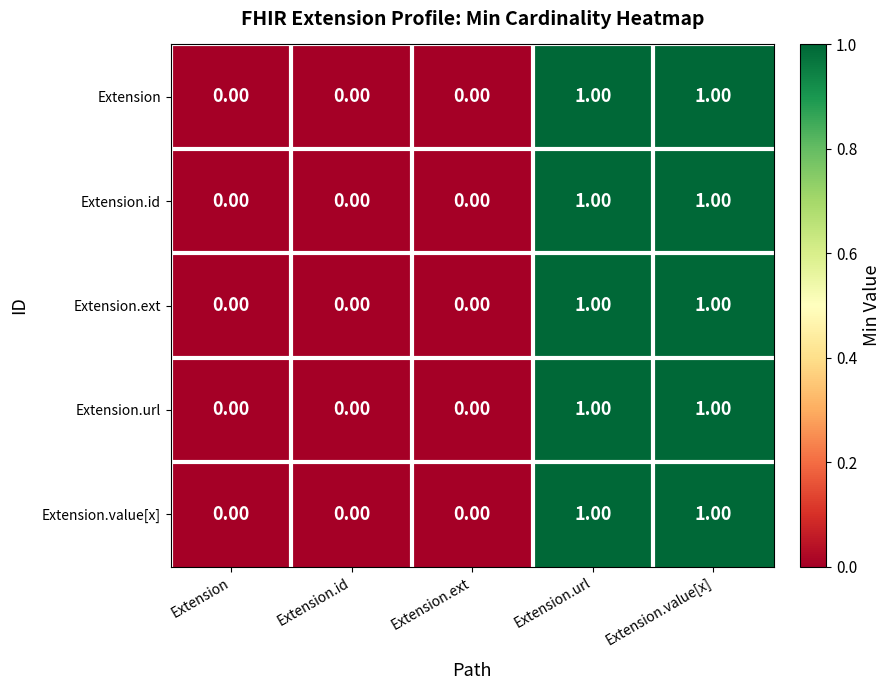

How many distinct data groups are displayed?

5